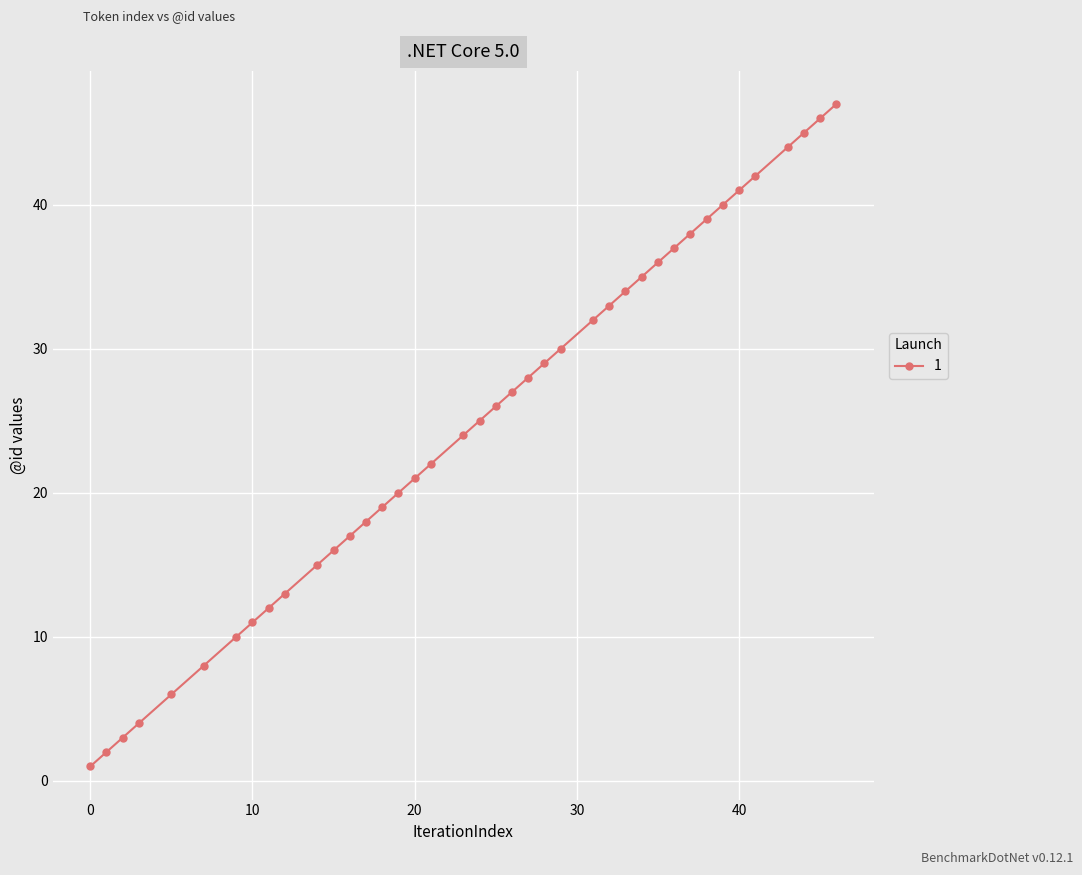

What is the sum of all values?

996